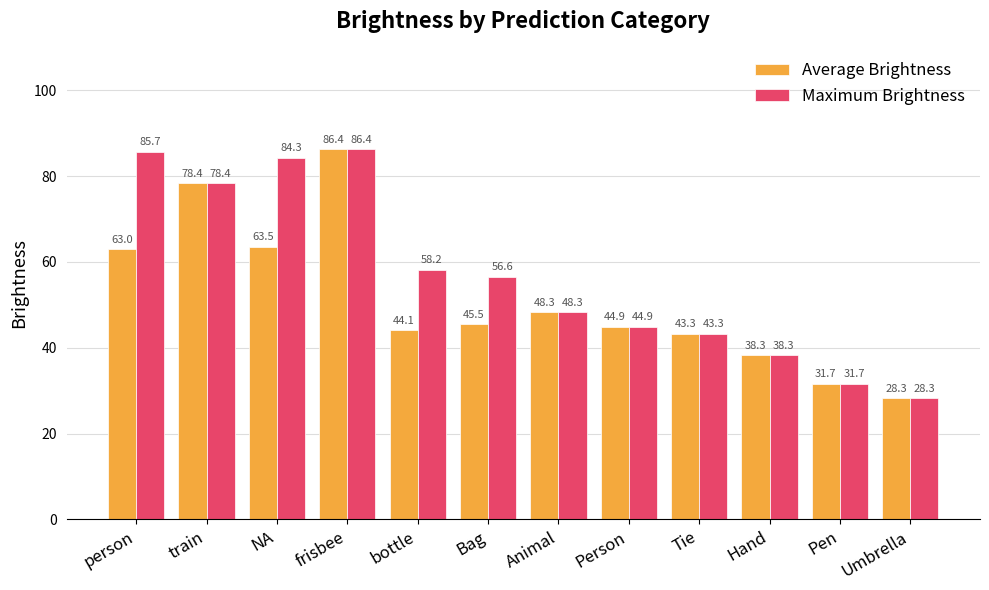

What is the minimum value for Maximum Brightness?

28.3